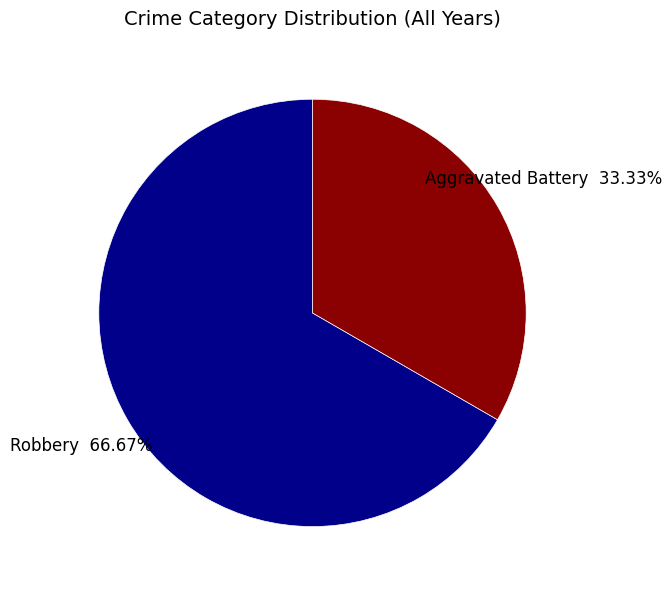

To the nearest percent, what is the average slice percentage?

50%